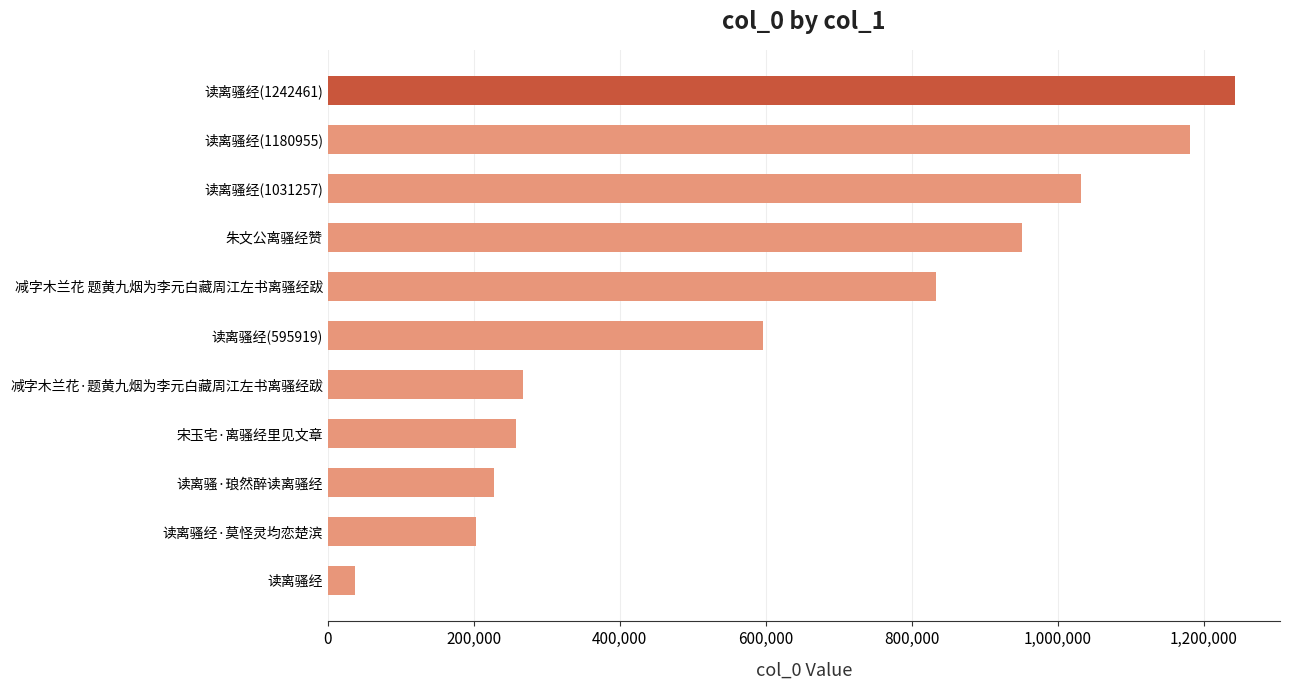

What is the difference between the maximum and minimum values?

1205360